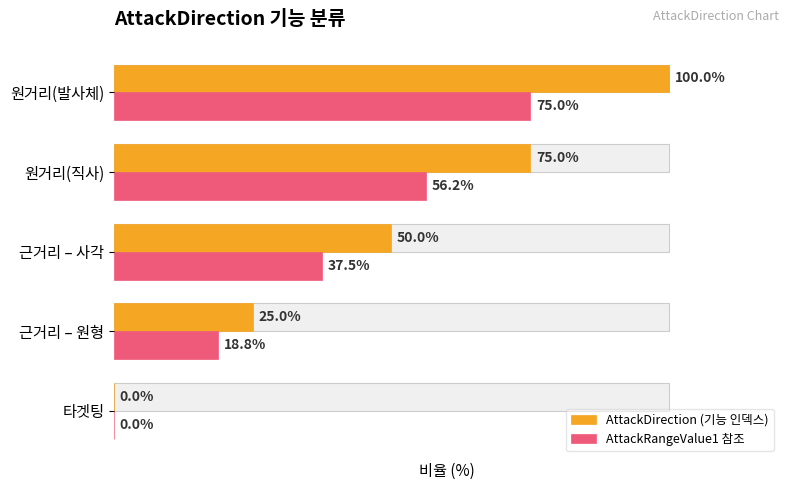

How many positive values does the AttackRangeValue1 참조 series have?

4